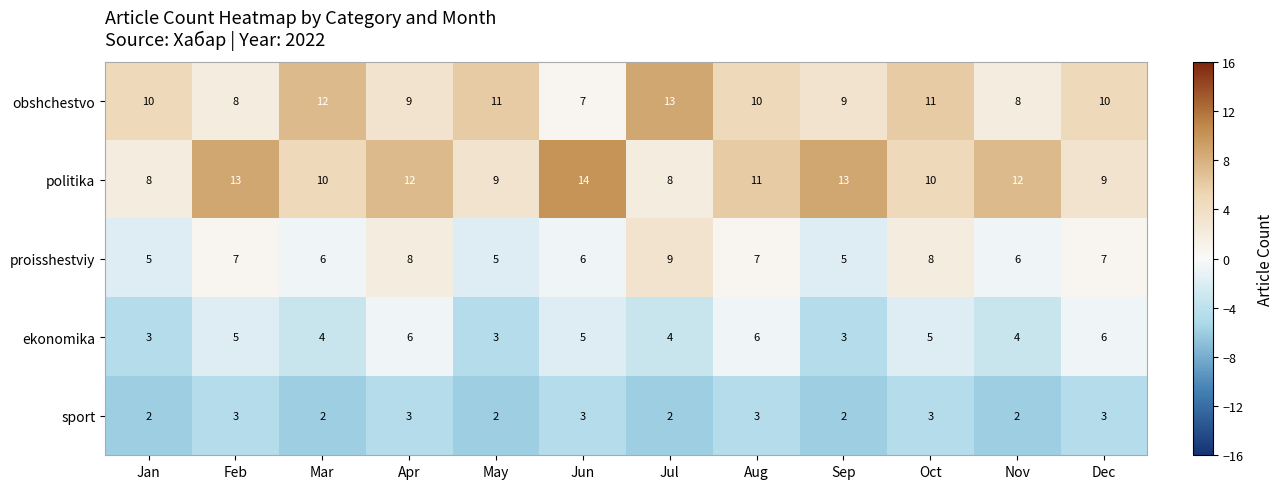

What is the spread (max minus min) of values at Apr?

9